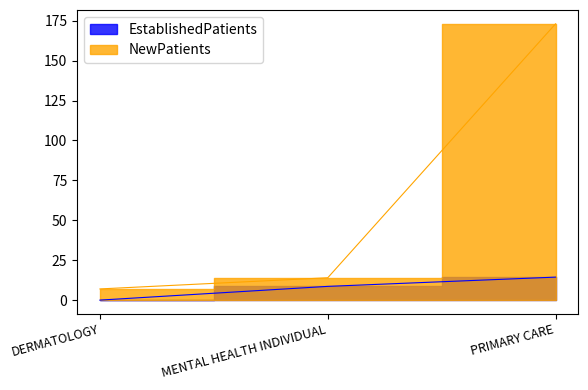

List the series in order of their overall mean, lowest first.

EstablishedPatients, NewPatients